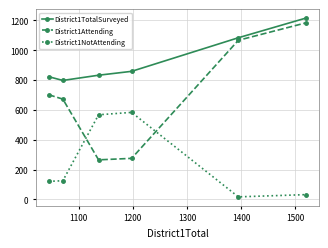

In District1TotalSurveyed, how many points are lower than both neighbors (excluding endpoints)?

1